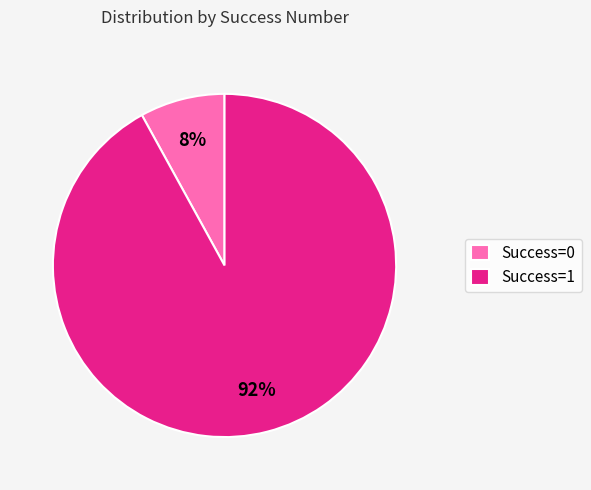

Which slice is the largest?

Success=1